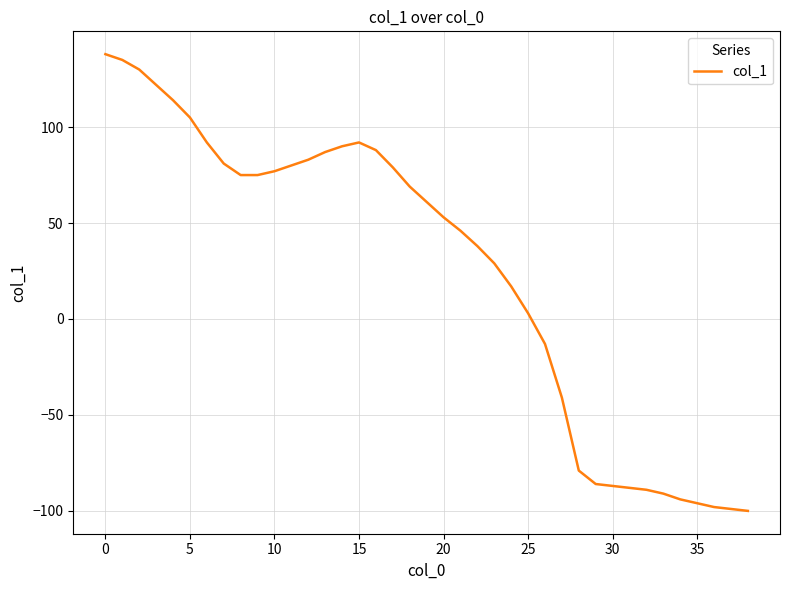

What is the average value?

26